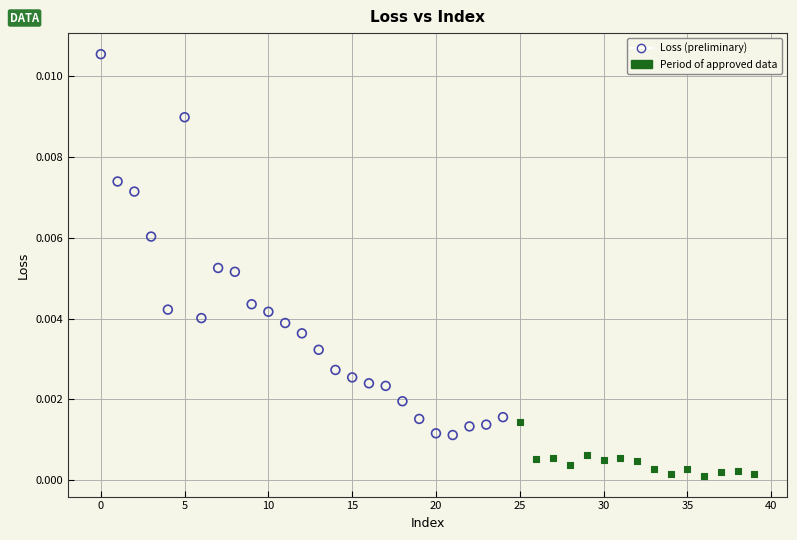

Which series contains the highest Y value?

Loss (preliminary)